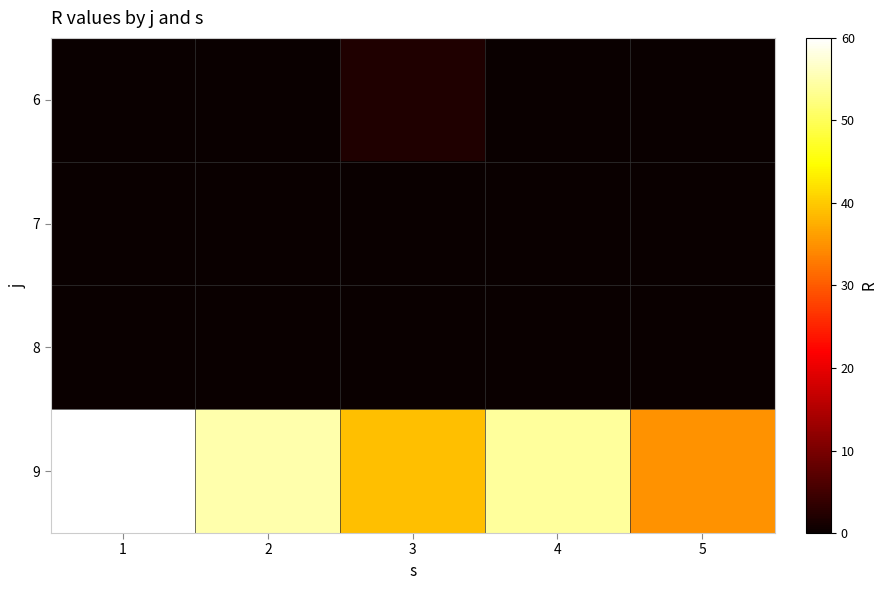

Rank the series by their maximum value, from lowest to highest.

7, 8, 6, 9